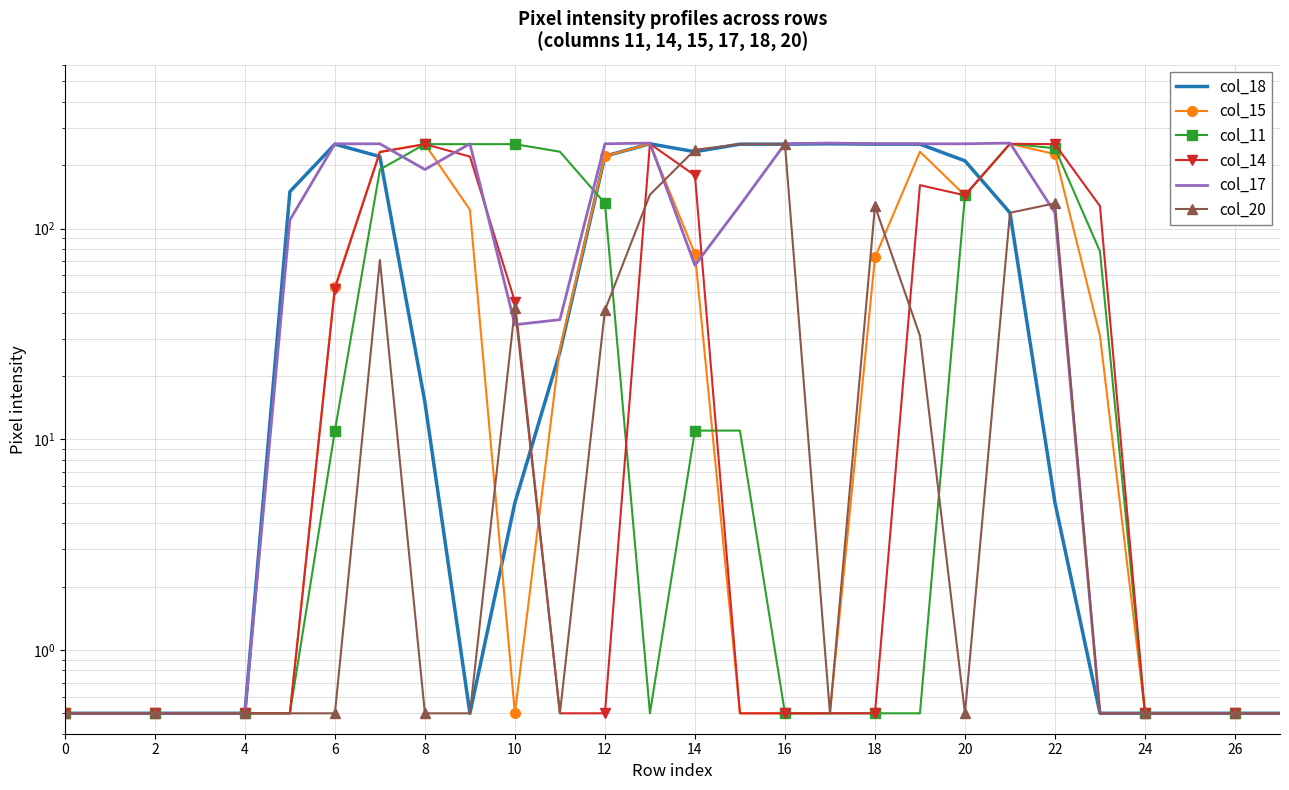

At which label is col_18 closest to 126?

21